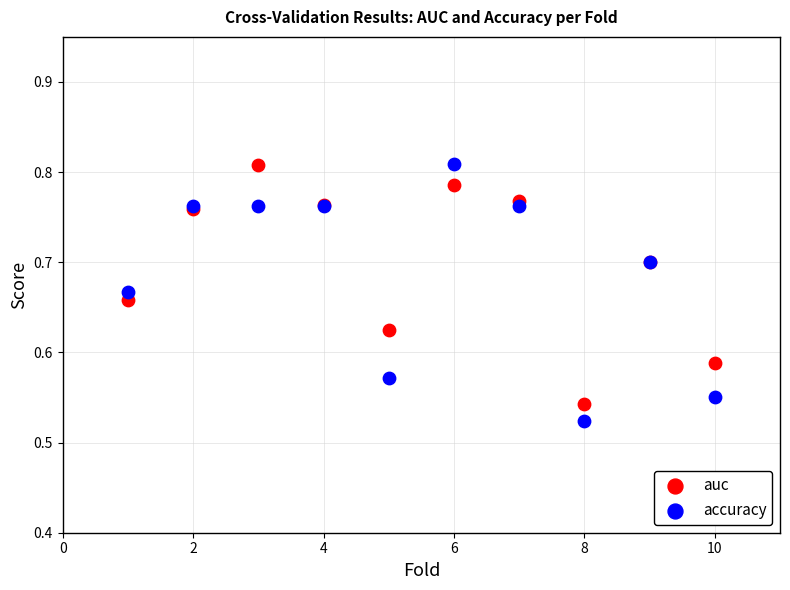

What is the X range (max minus min) for the scatter plot?

9.0